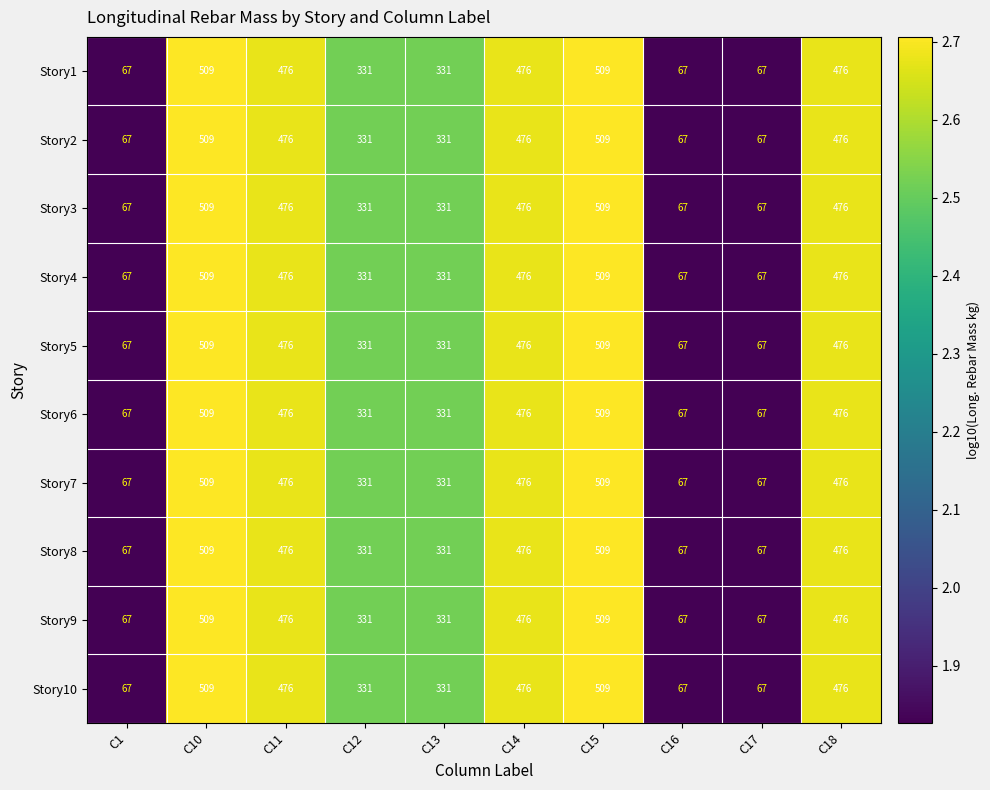

Is the value of Story6 at C1 greater than the value of Story8 at C13?

No